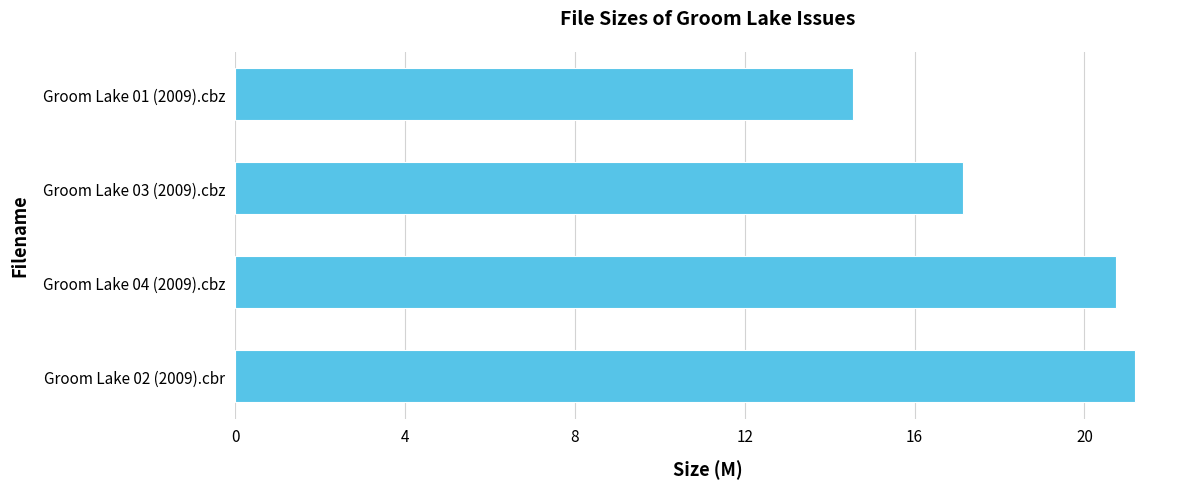

True or false: the data shows 19.4 at Groom Lake 01 (2009).cbz.

False